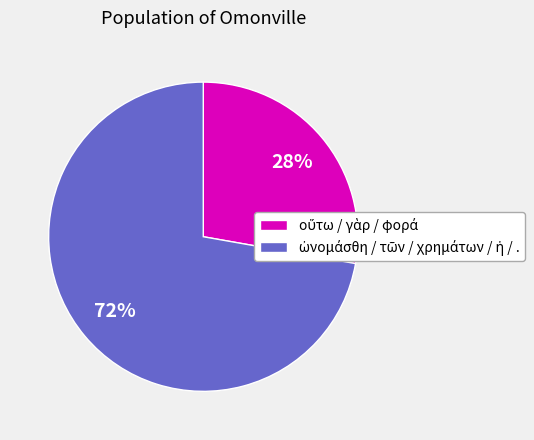

Is there a majority slice in this chart?

Yes